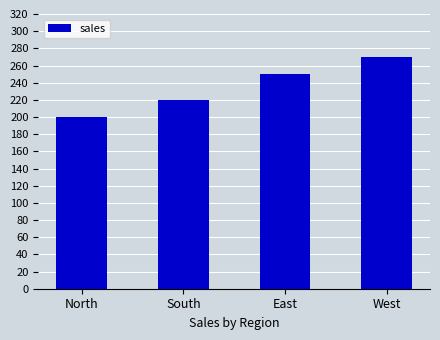

What is the sum of the values at South and East?

470